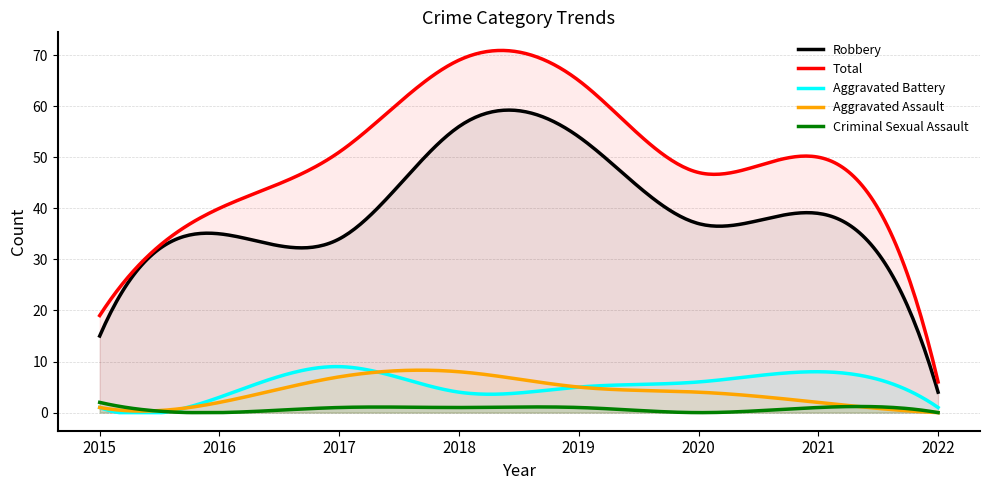

Which category has the highest value in the Robbery series?

2018